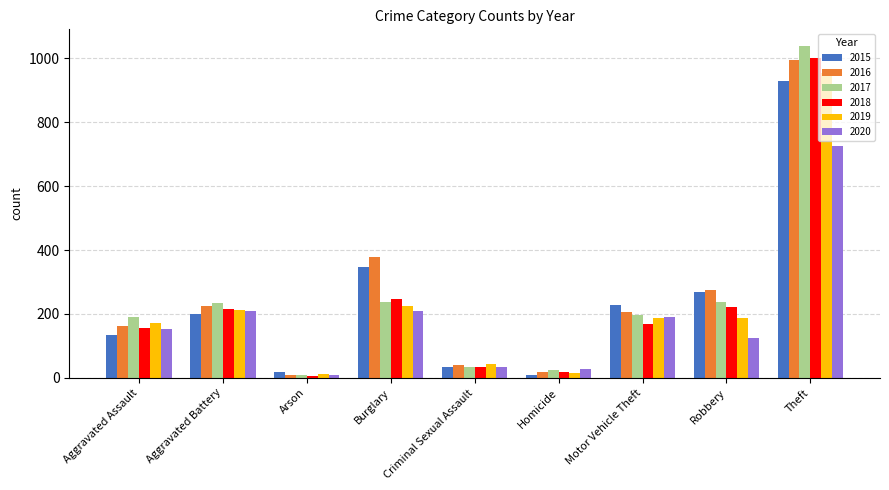

What is the label of the 9th bar from the left?

Theft